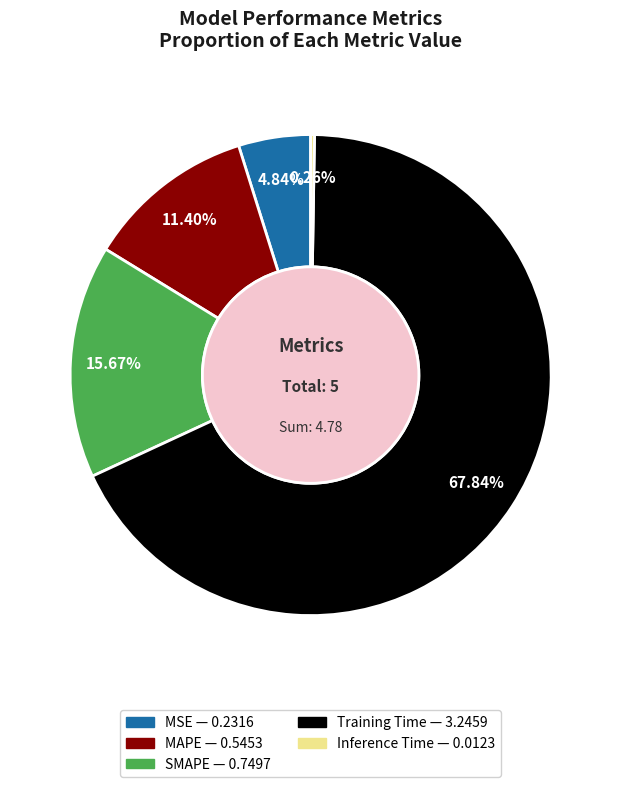

What percentage is the Training Time slice, to the nearest percent?

68%